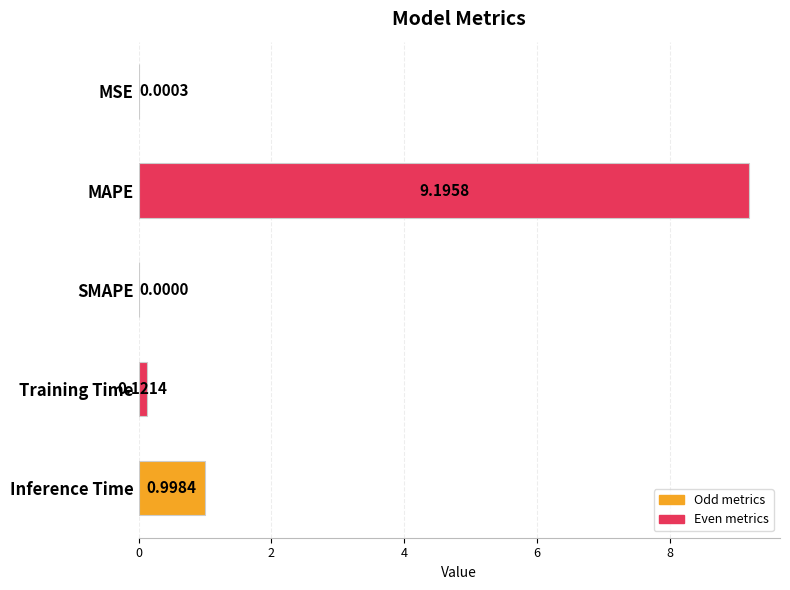

At which label is the value closest to 4?

Inference Time